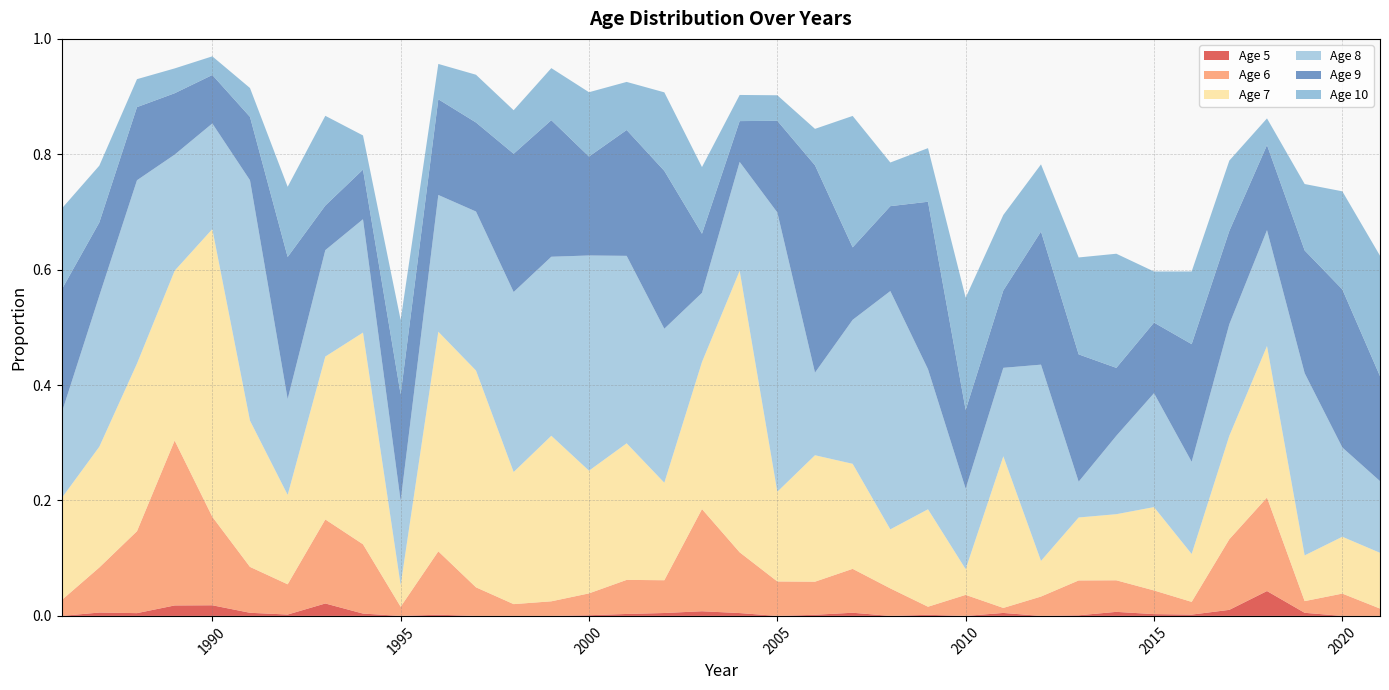

Reading left to right, what are all the values shown in this chart?

5: 1986=0.0	1987=0.0	1988=0.0	1989=0.0	1990=0.0	1991=0.0	1992=0.0	1993=0.0	1994=0.0	1995=0.0	1996=0.0	1997=0.0	1998=0.0	1999=0.0	2000=0.0	2001=0.0	2002=0.0	2003=0.0	2004=0.0	2005=0.0	2006=0.0	2007=0.0	2008=0.0	2009=0.0	2010=0.0	2011=0.0	2012=0.0	2013=0.0	2014=0.0	2015=0.0	2016=0.0	2017=0.0	2018=0.0	2019=0.0	2020=0.0	2021=0.0
6: 1986=0.0	1987=0.1	1988=0.1	1989=0.3	1990=0.2	1991=0.1	1992=0.1	1993=0.1	1994=0.1	1995=0.0	1996=0.1	1997=0.0	1998=0.0	1999=0.0	2000=0.0	2001=0.1	2002=0.1	2003=0.2	2004=0.1	2005=0.1	2006=0.1	2007=0.1	2008=0.0	2009=0.0	2010=0.0	2011=0.0	2012=0.0	2013=0.1	2014=0.1	2015=0.0	2016=0.0	2017=0.1	2018=0.2	2019=0.0	2020=0.0	2021=0.0
7: 1986=0.2	1987=0.2	1988=0.3	1989=0.3	1990=0.5	1991=0.3	1992=0.2	1993=0.3	1994=0.4	1995=0.0	1996=0.4	1997=0.4	1998=0.2	1999=0.3	2000=0.2	2001=0.2	2002=0.2	2003=0.3	2004=0.5	2005=0.2	2006=0.2	2007=0.2	2008=0.1	2009=0.2	2010=0.0	2011=0.3	2012=0.1	2013=0.1	2014=0.1	2015=0.1	2016=0.1	2017=0.2	2018=0.3	2019=0.1	2020=0.1	2021=0.1
8: 1986=0.1	1987=0.3	1988=0.3	1989=0.2	1990=0.2	1991=0.4	1992=0.2	1993=0.2	1994=0.2	1995=0.1	1996=0.2	1997=0.3	1998=0.3	1999=0.3	2000=0.4	2001=0.3	2002=0.3	2003=0.1	2004=0.2	2005=0.5	2006=0.1	2007=0.2	2008=0.4	2009=0.2	2010=0.1	2011=0.2	2012=0.3	2013=0.1	2014=0.1	2015=0.2	2016=0.2	2017=0.2	2018=0.2	2019=0.3	2020=0.2	2021=0.1
9: 1986=0.2	1987=0.1	1988=0.1	1989=0.1	1990=0.1	1991=0.1	1992=0.2	1993=0.1	1994=0.1	1995=0.2	1996=0.2	1997=0.2	1998=0.2	1999=0.2	2000=0.2	2001=0.2	2002=0.3	2003=0.1	2004=0.1	2005=0.2	2006=0.4	2007=0.1	2008=0.1	2009=0.3	2010=0.1	2011=0.1	2012=0.2	2013=0.2	2014=0.1	2015=0.1	2016=0.2	2017=0.2	2018=0.1	2019=0.2	2020=0.3	2021=0.2
10: 1986=0.1	1987=0.1	1988=0.0	1989=0.0	1990=0.0	1991=0.1	1992=0.1	1993=0.2	1994=0.1	1995=0.1	1996=0.1	1997=0.1	1998=0.1	1999=0.1	2000=0.1	2001=0.1	2002=0.1	2003=0.1	2004=0.0	2005=0.0	2006=0.1	2007=0.2	2008=0.1	2009=0.1	2010=0.2	2011=0.1	2012=0.1	2013=0.2	2014=0.2	2015=0.1	2016=0.1	2017=0.1	2018=0.0	2019=0.1	2020=0.2	2021=0.2